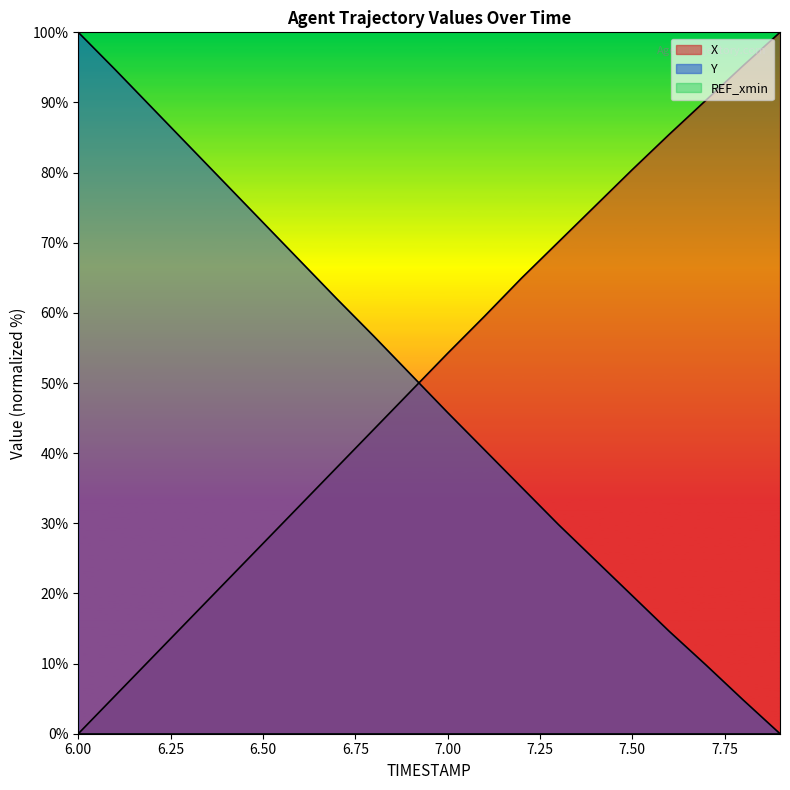

What is the difference between the maximum and minimum values in the X series?

100.0